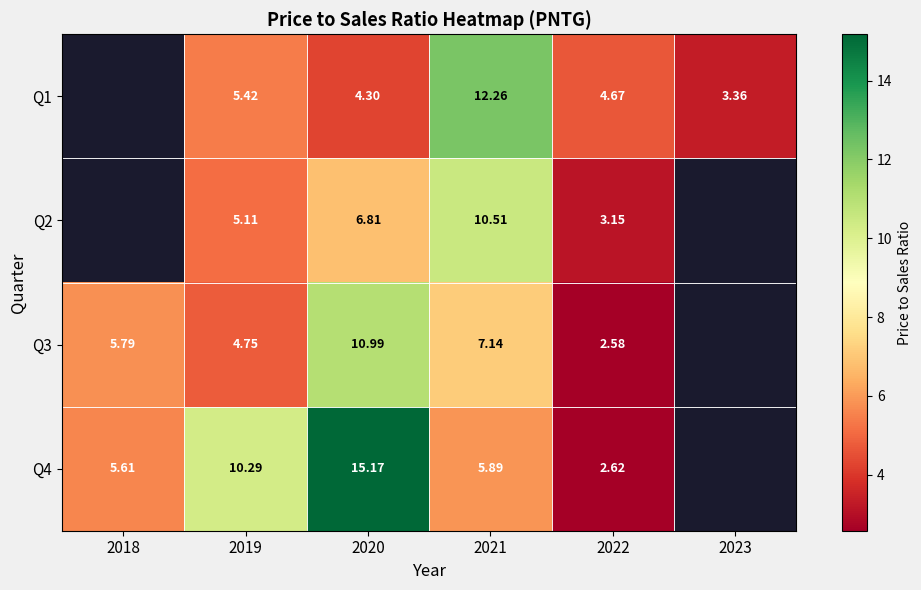

The Q4 series shows 7.7 at 2018. True or false?

False